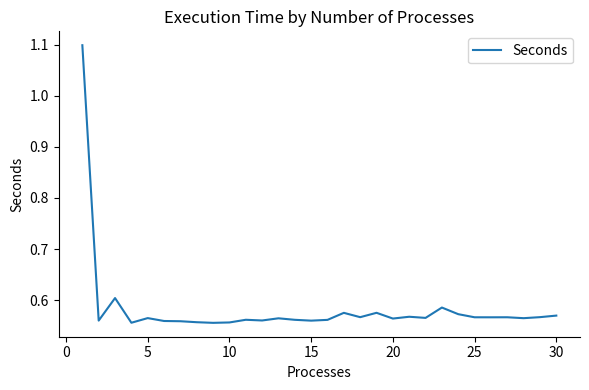

What is the maximum value shown in the chart?

1.1